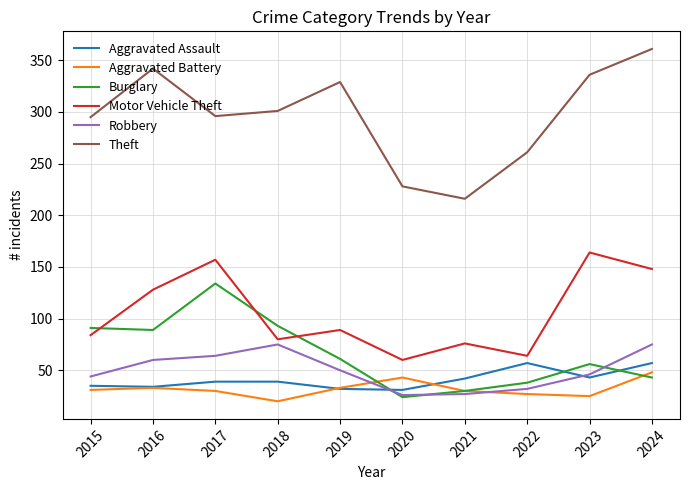

List the series in order of their peak value, highest first.

Theft, Motor Vehicle Theft, Burglary, Robbery, Aggravated Assault, Aggravated Battery